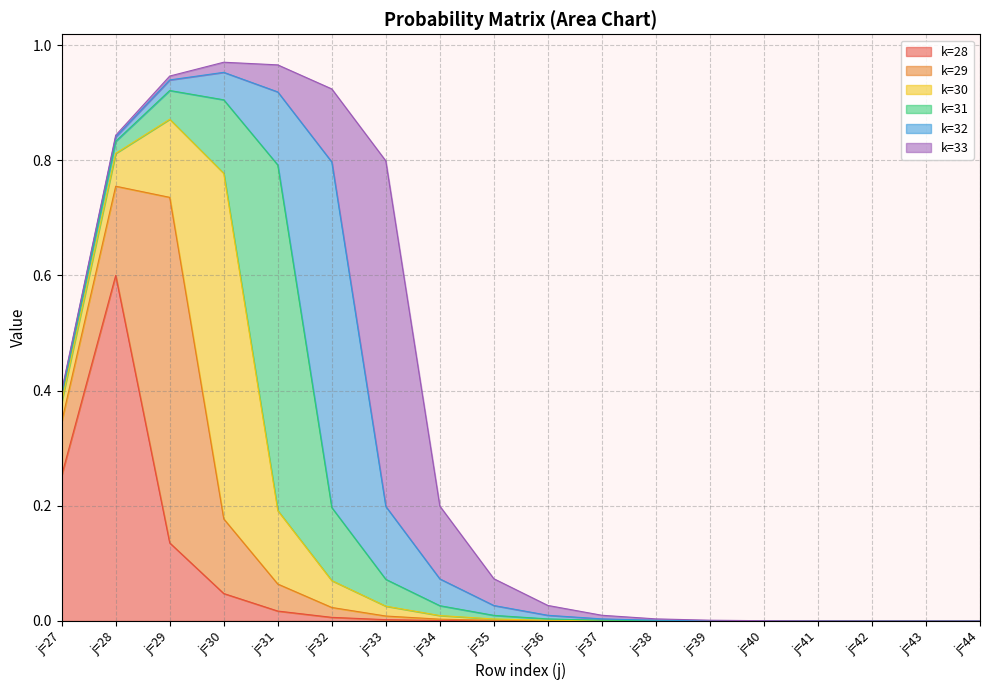

Between j=38 and j=40, which is larger?

j=38